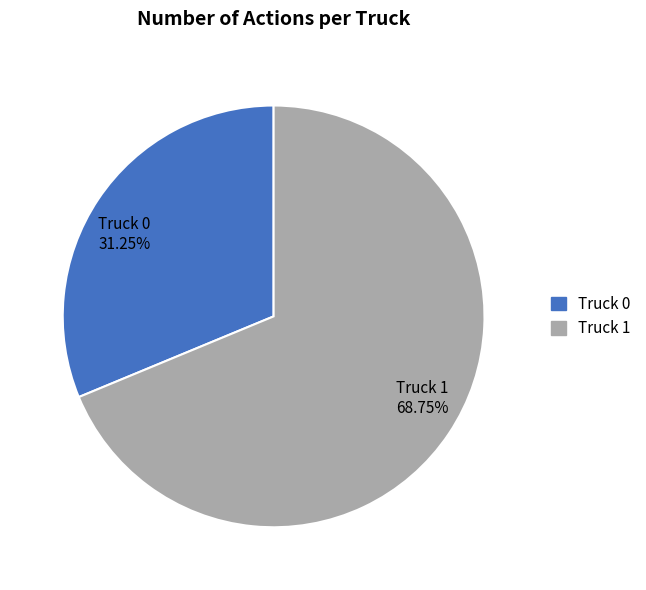

Is it true that Truck 1 is 60% of the pie?

False